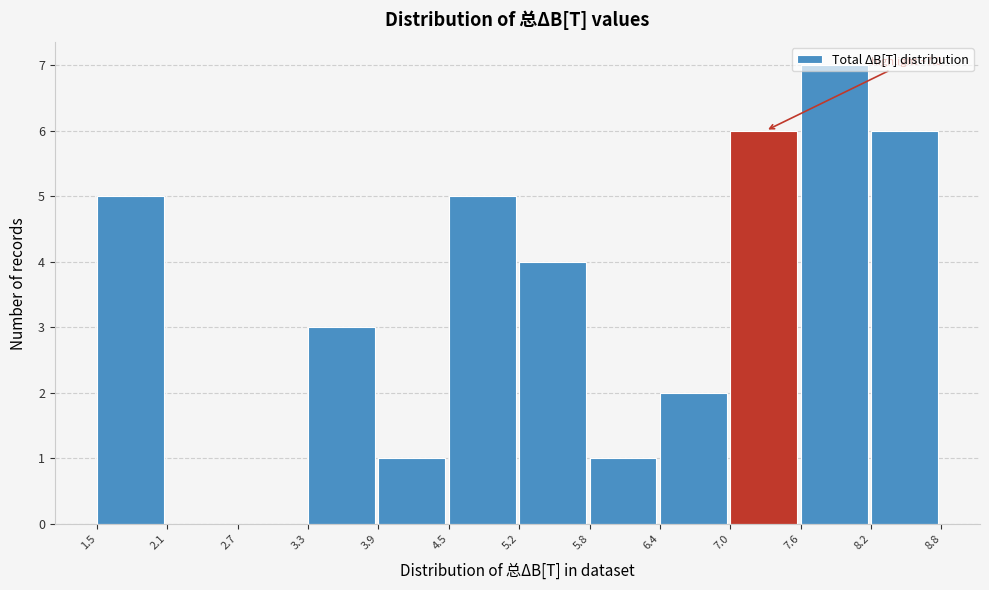

Which range on the x-axis has the tallest bar?

7.6 to 8.2